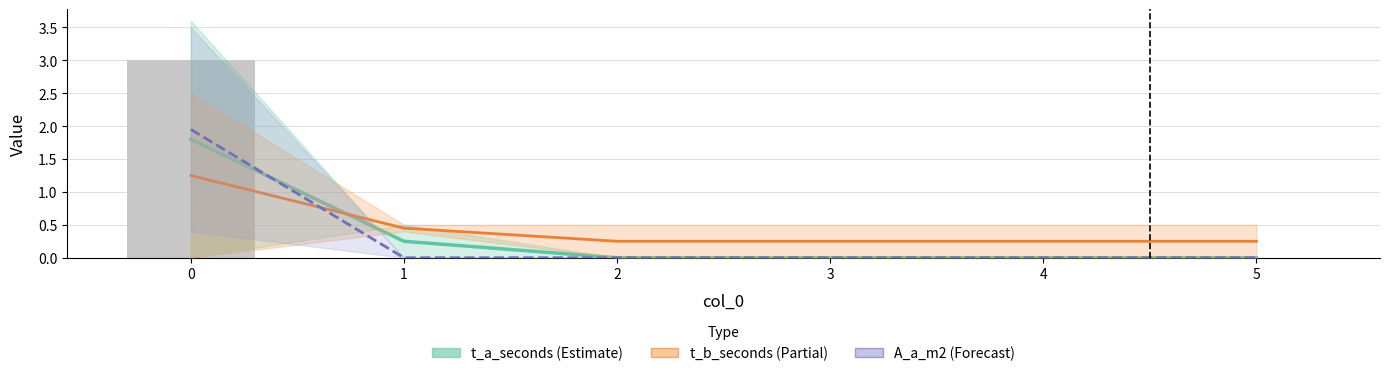

Reading left to right, what are all the values shown in this chart?

t_a_seconds: 1.8	0.2	0.0	0.0	0.0	0.0
t_b_seconds: 1.2	0.5	0.2	0.2	0.2	0.2
A_a_m2: 1.9	0.0	0.0	0.0	0.0	0.0